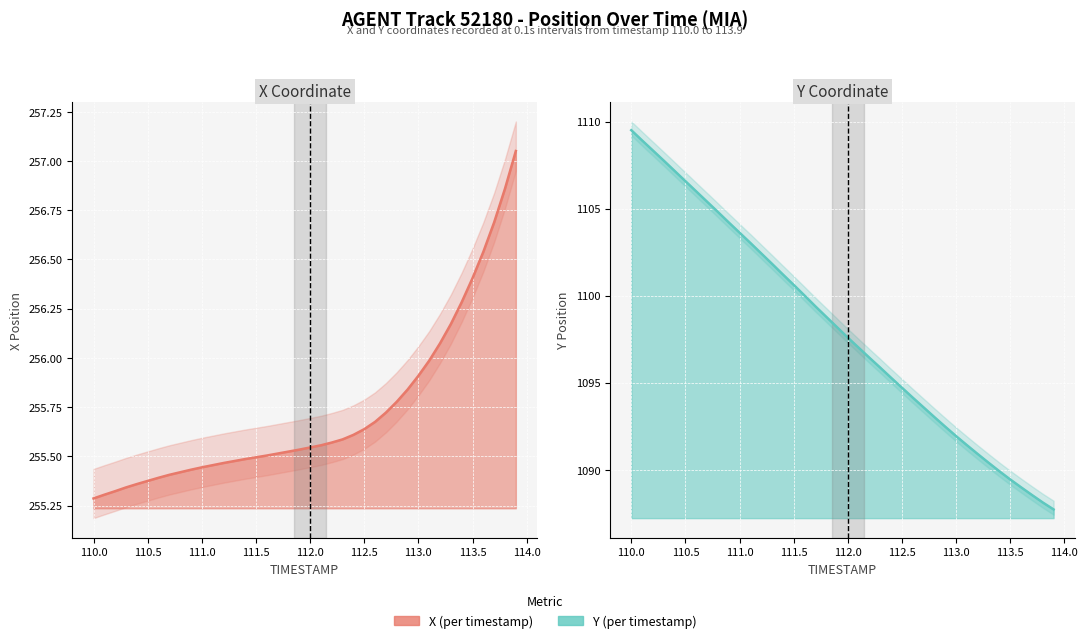

What are all the series names shown in the legend?

X, Y